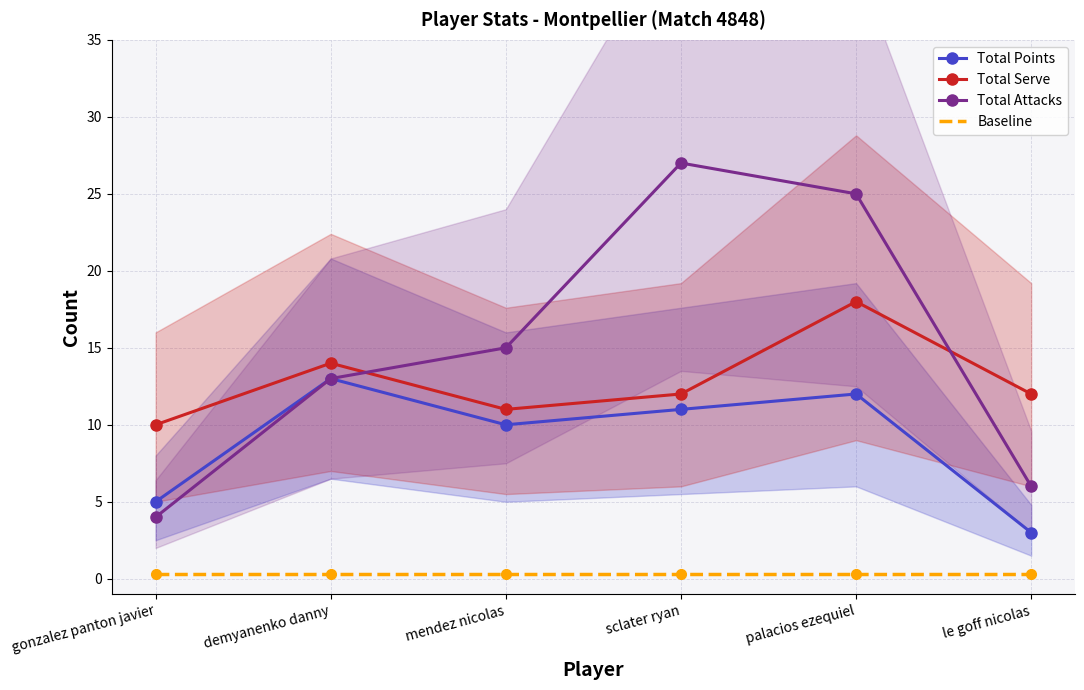

What position from the right is demyanenko danny?

5